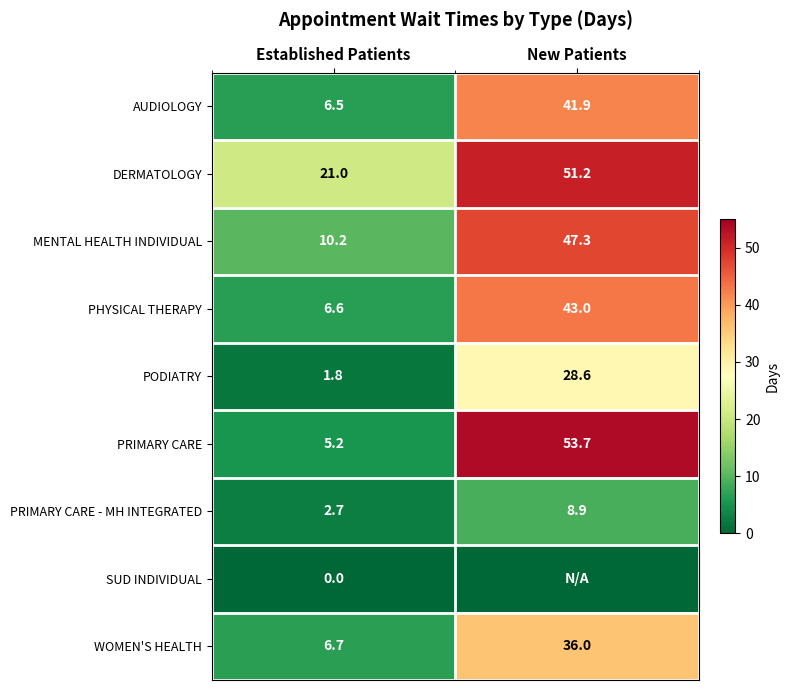

How many values in the PODIATRY series exceed 28?

1